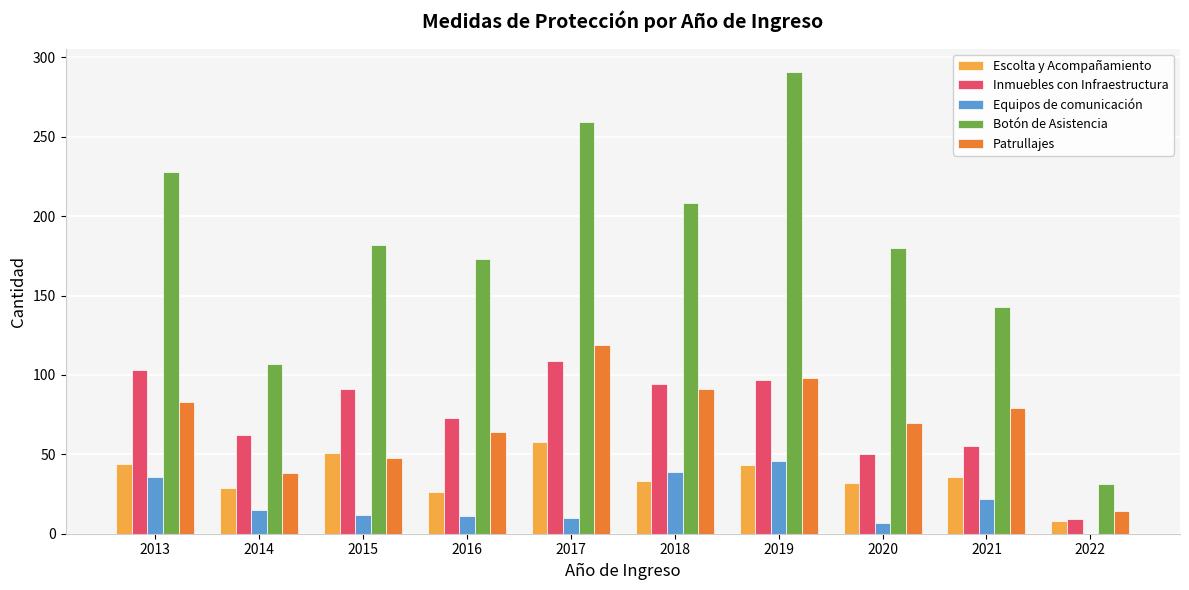

How many data points does each series have?

10